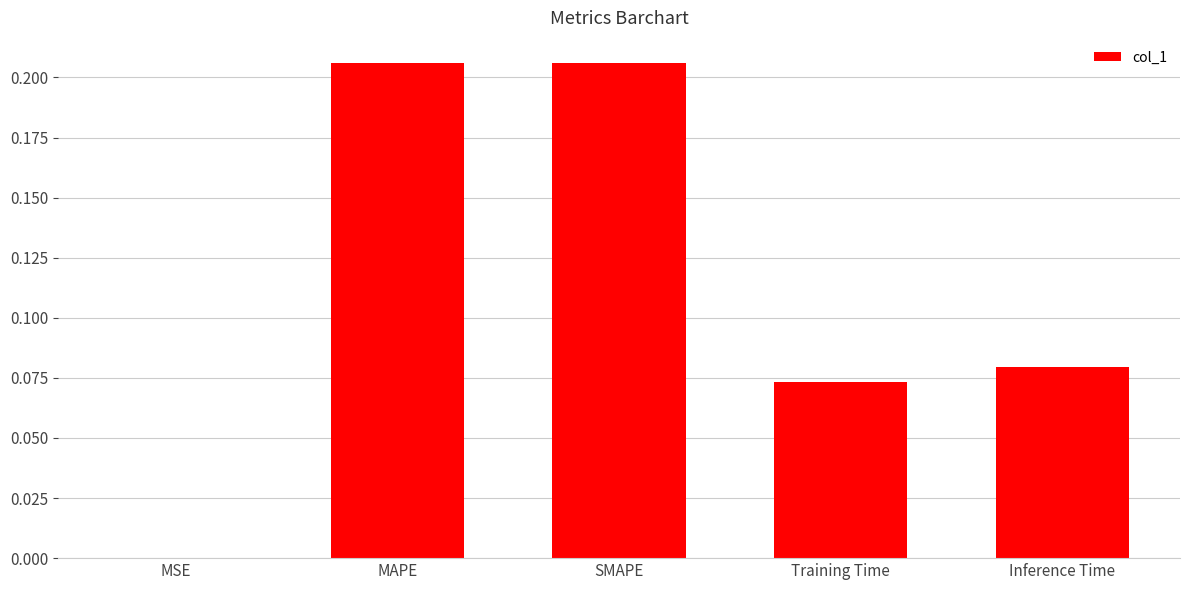

The value at Inference Time is 0.0. True or false?

False